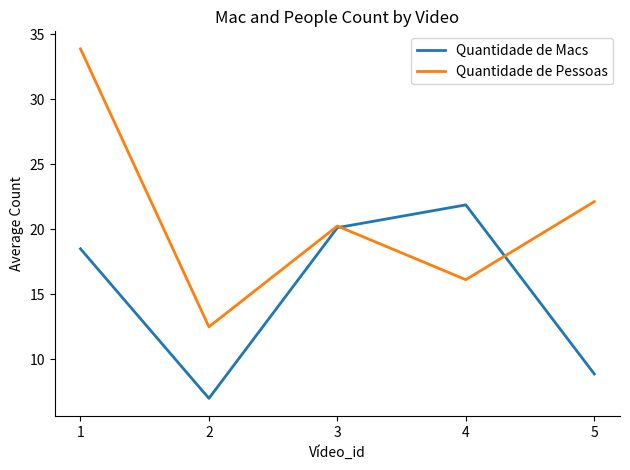

What is the sum of all Quantidade de Pessoas values?

104.9